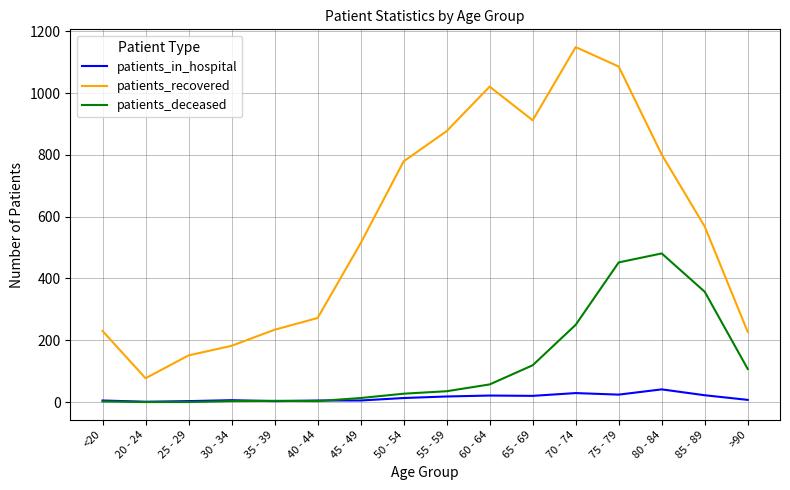

What value does the patients_in_hospital series have at >90, to the nearest 5?

5